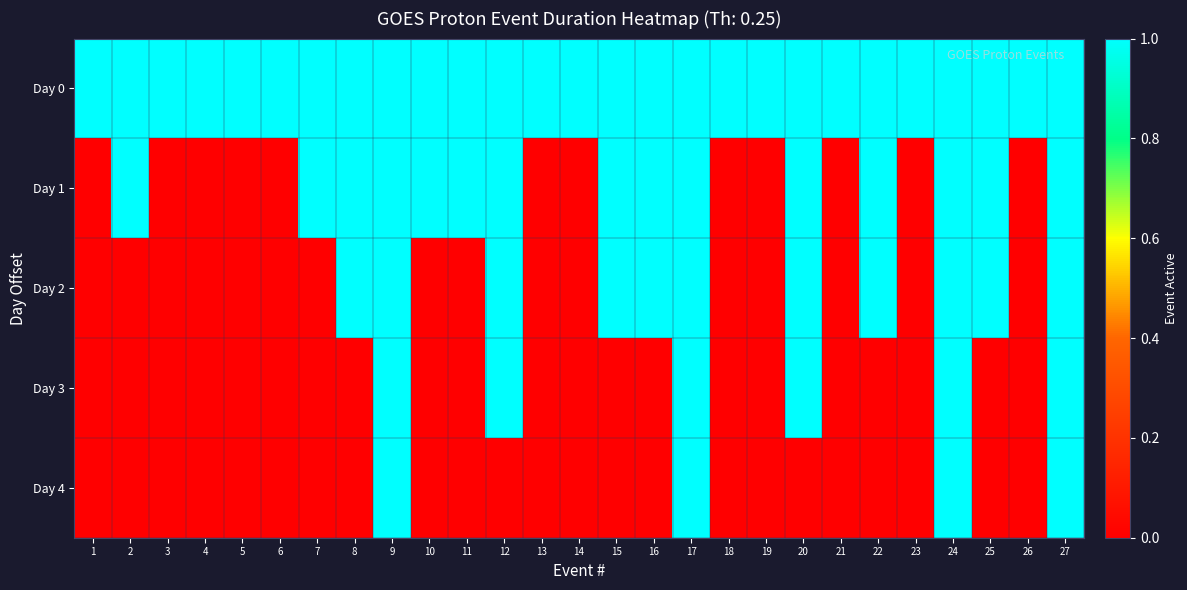

At which category is the sum across all series the highest?

9